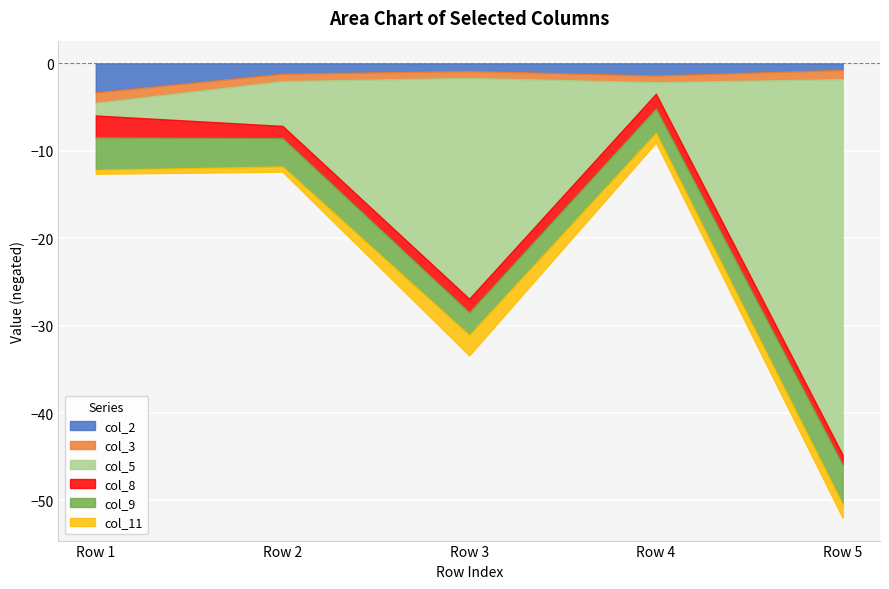

True or false: col_3 and col_9 cross at least once.

False